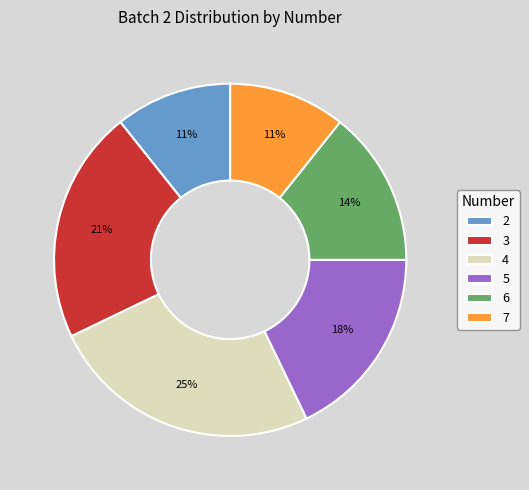

Count the number of slices in the pie.

6